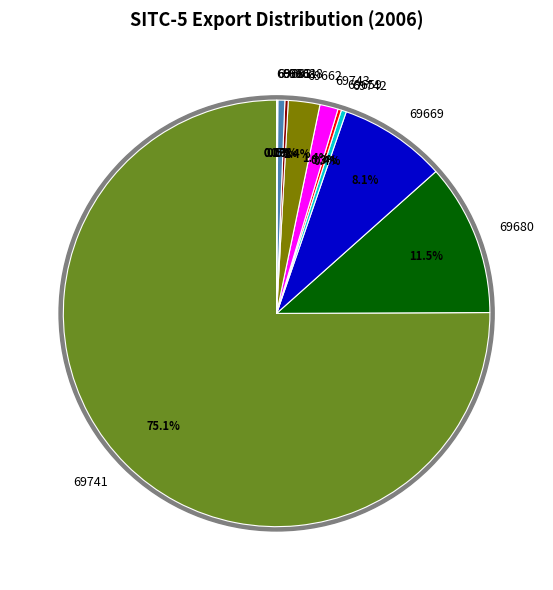

Is it true that 69680 is 12% of the pie?

True